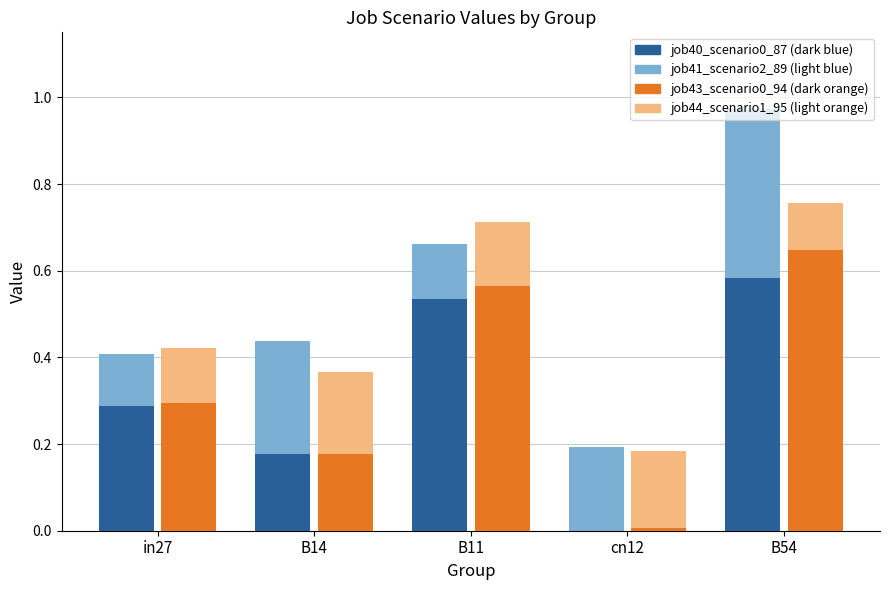

How many bars are there in total?

10